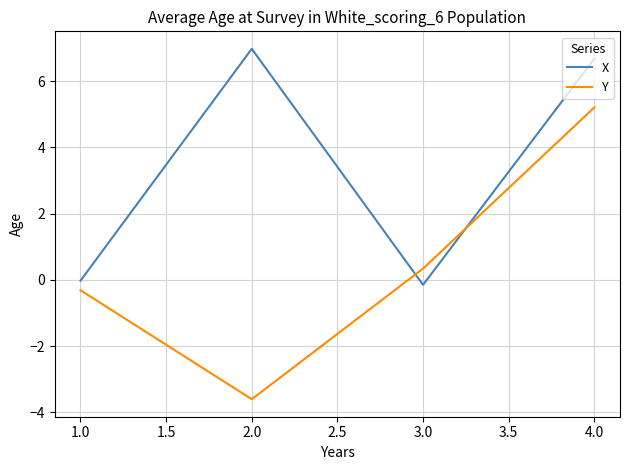

Rank the categories by X value from highest to lowest.

2.0, 4.0, 1.0, 3.0